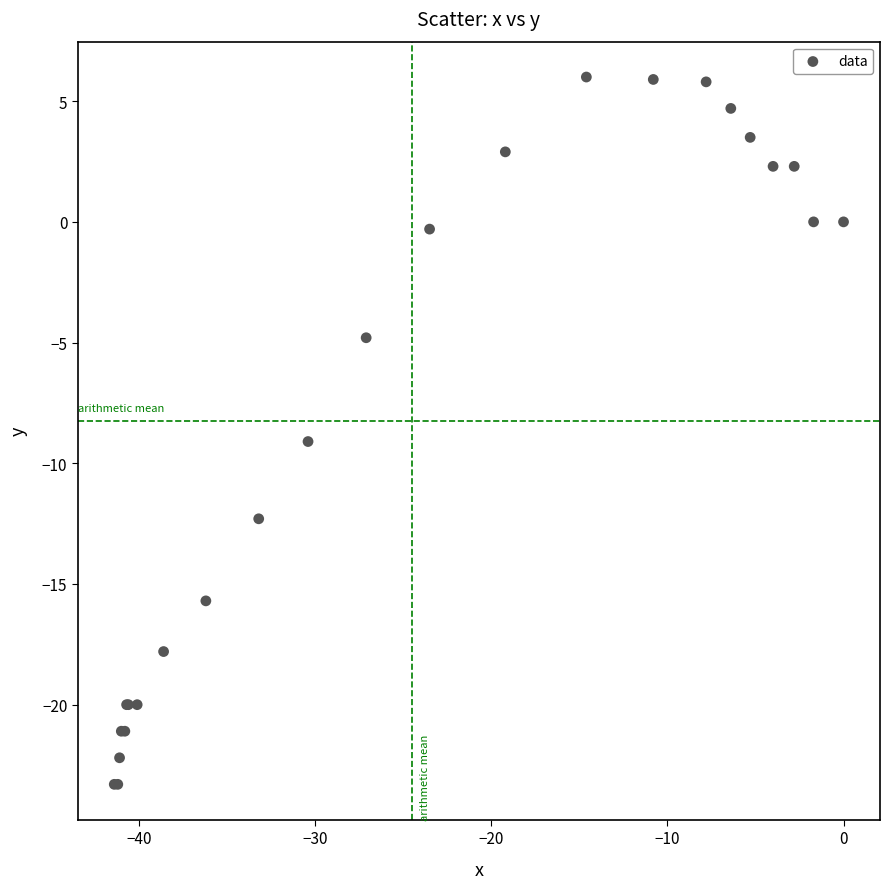

What Y value in the scatter plot is closest to -8?

-9.1